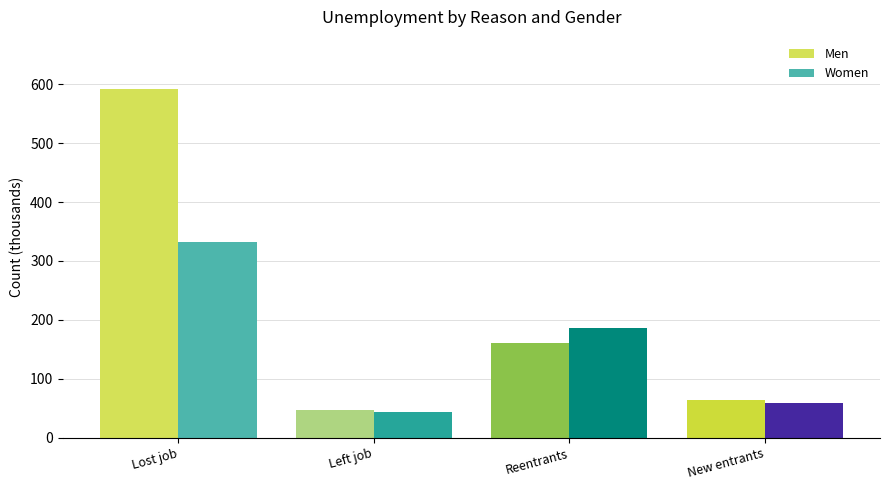

Which series has the largest total across all categories?

Men